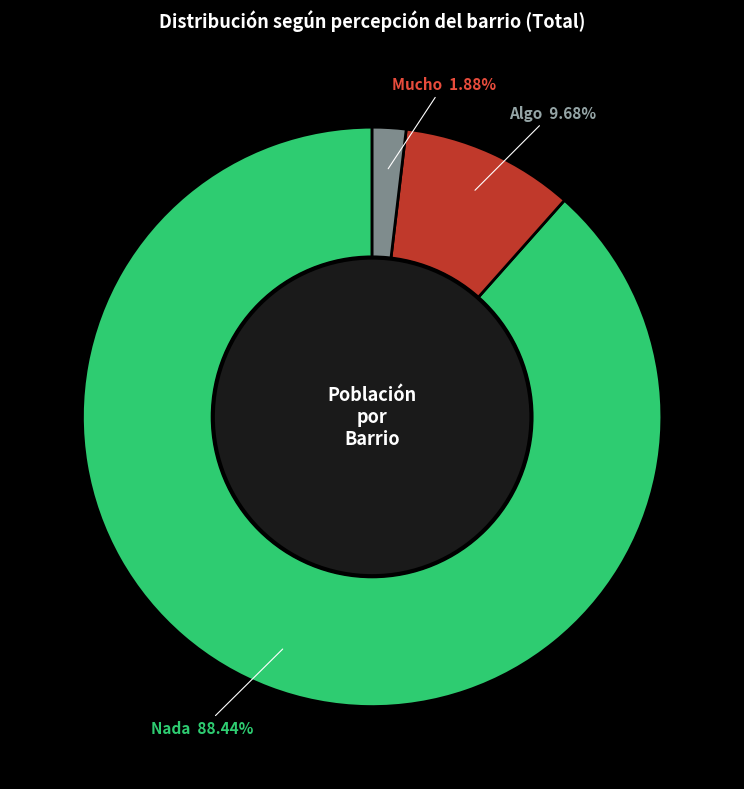

Does any single category account for the majority?

Yes